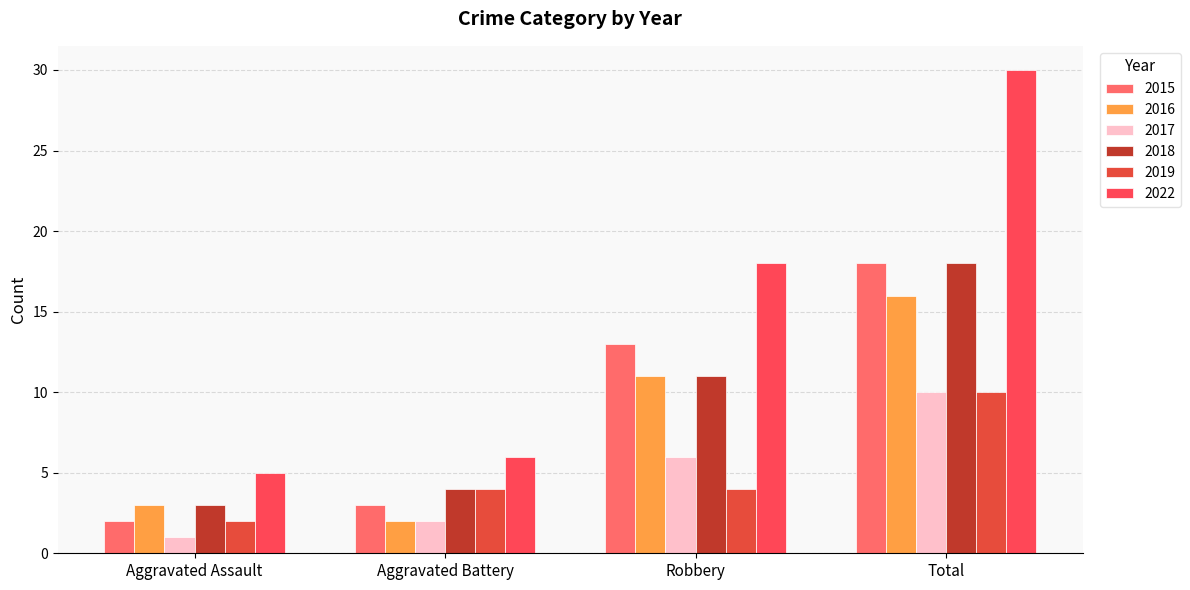

What is the total value across all series at Robbery?

63